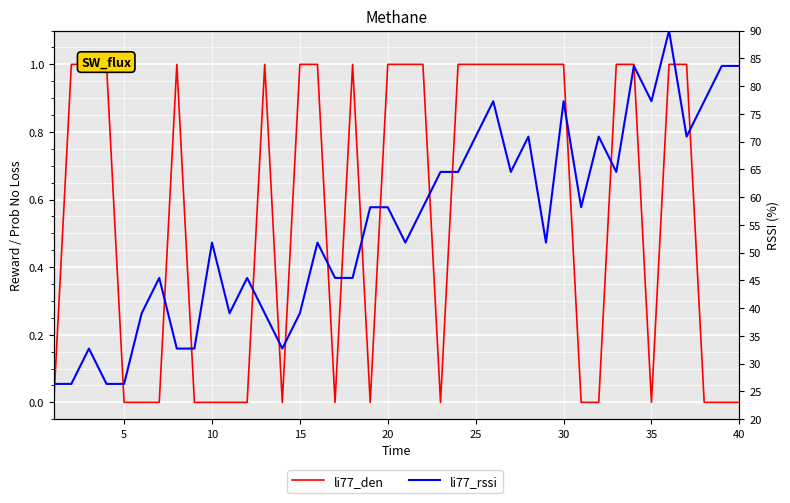

The value of li77_rssi at 35 is 37.9. True or false?

False